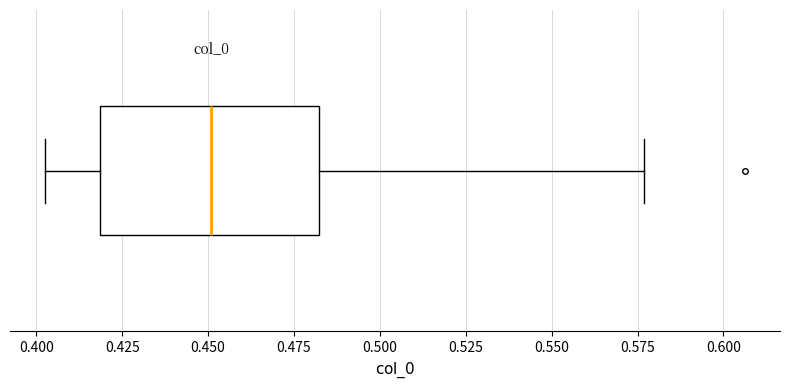

Read this box plot against the x-axis: the position of the median line, the range covered by the box, and the ends of both whiskers. The values are not printed on the chart, so give them approximately, as read against the axis.

median 0.450, box 0.420 to 0.480, whiskers 0.405 to 0.575